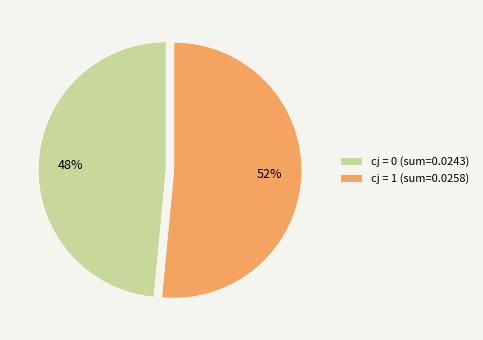

Combined, do cj = 1 (sum=0.0258) and cj = 0 (sum=0.0243) account for over 50%?

Yes